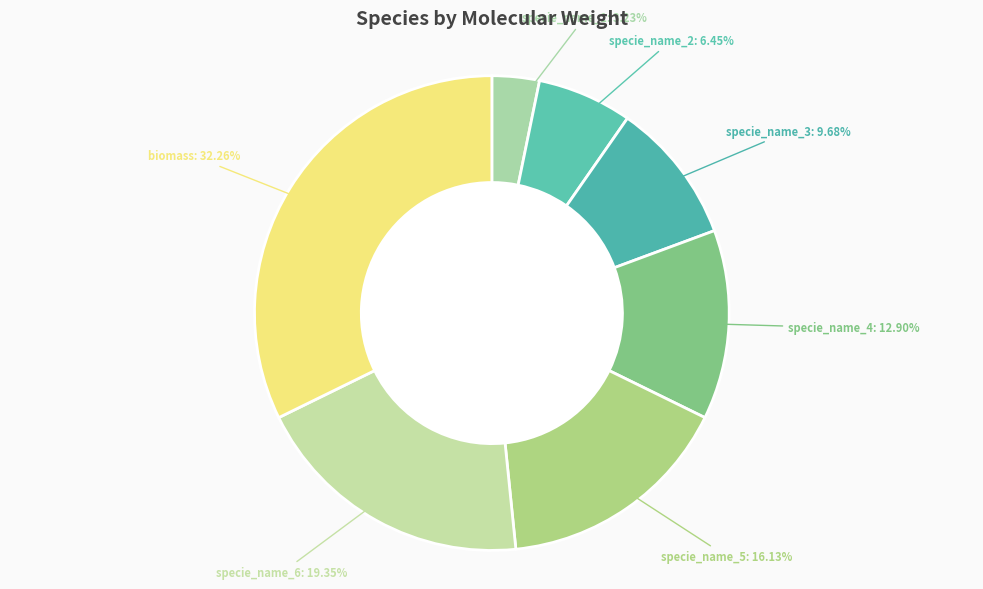

Do specie_name_3: 9.68% and specie_name_1: 3.23% together represent more than half of the pie?

No